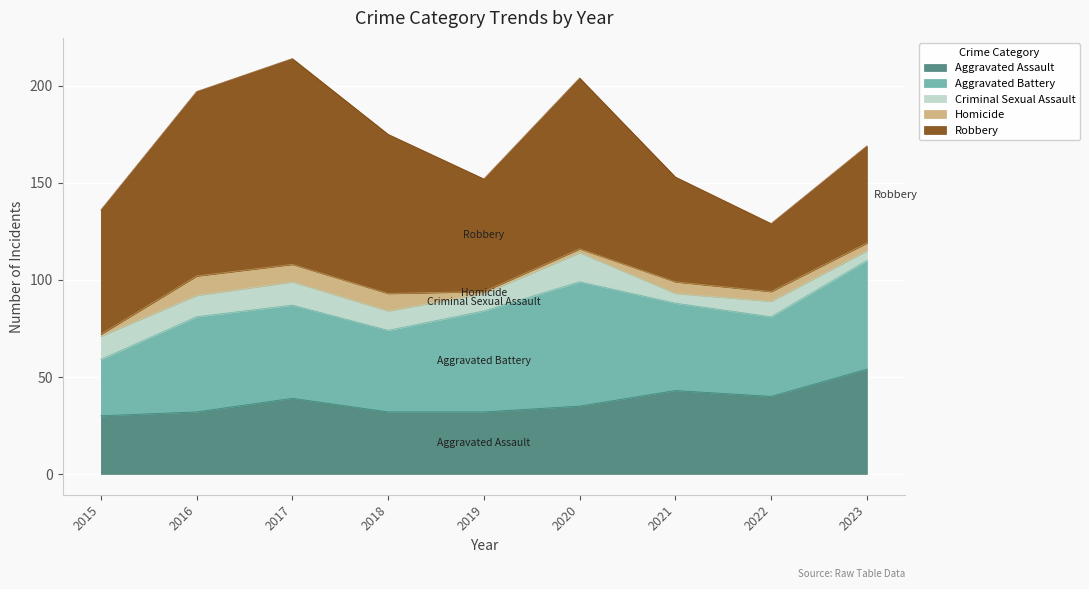

How many categories are shown in the chart?

9